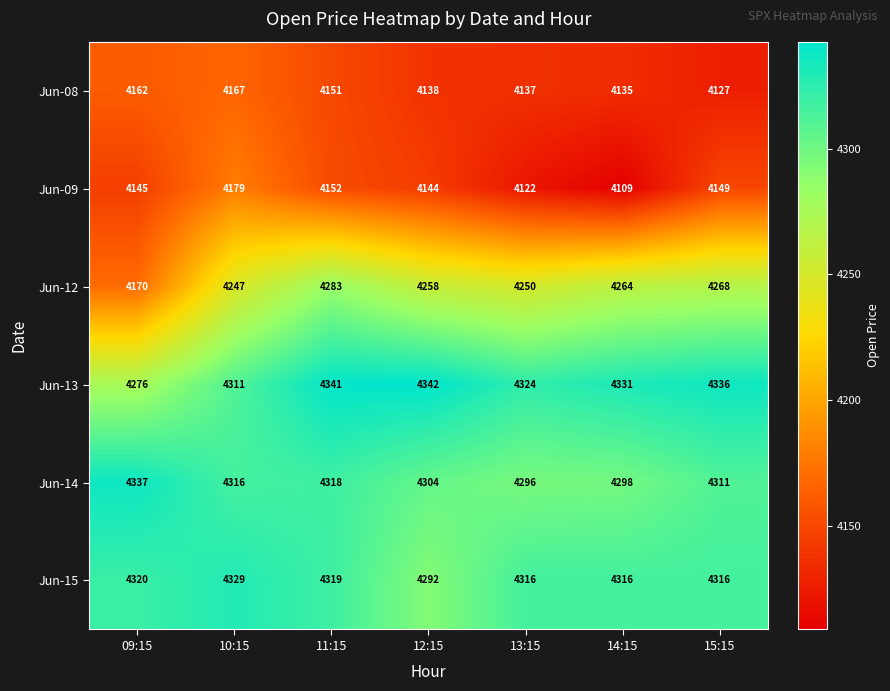

Which series has the largest total across all categories?

Jun-13